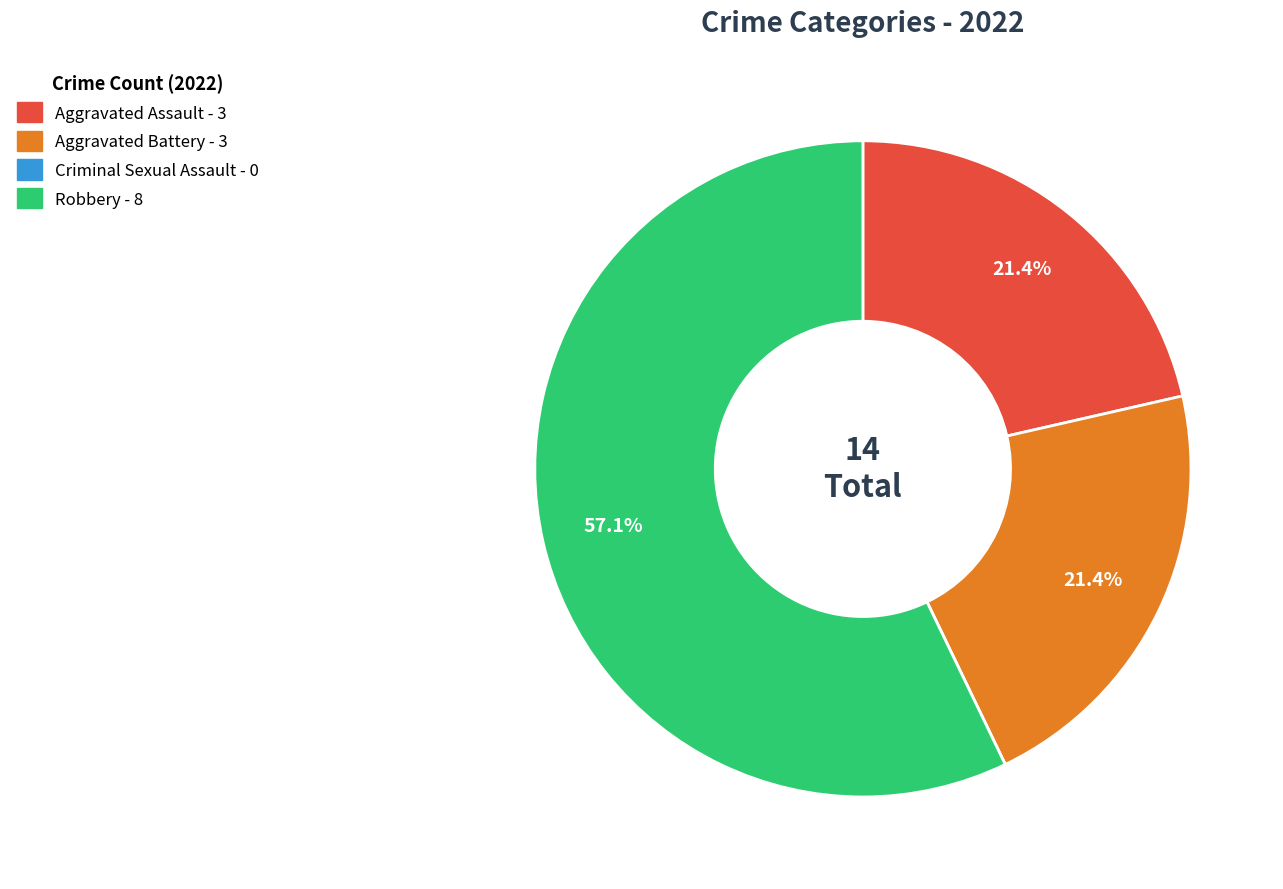

Is the sum of Aggravated Assault and Aggravated Battery greater than half?

No